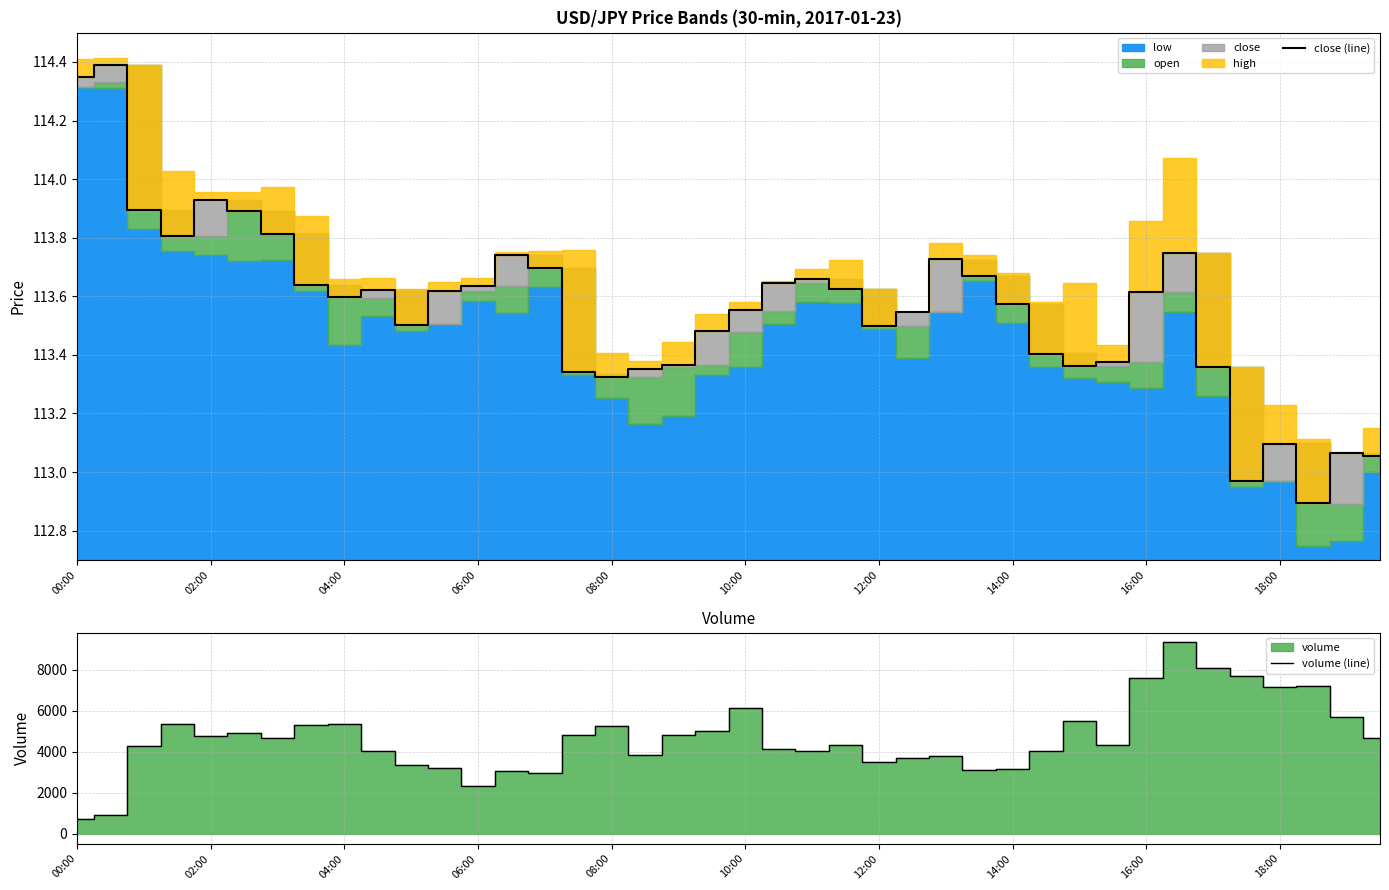

What is the difference between the second highest and second lowest values in the close (line) series?

1.4